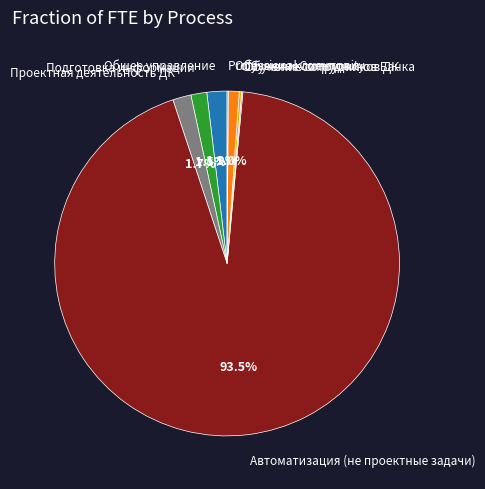

What percentage do Обучение клиентов and Подготовка информации together represent?

2.5%